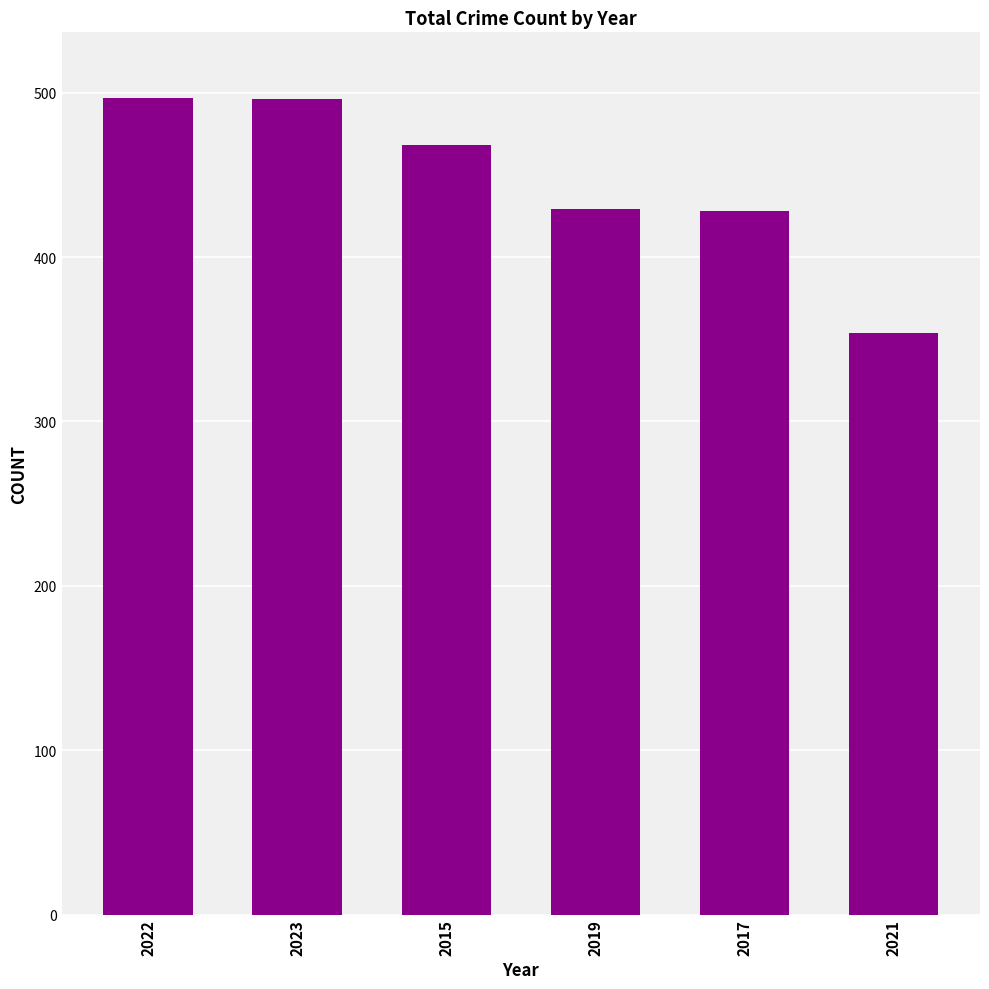

What is the average value?

445